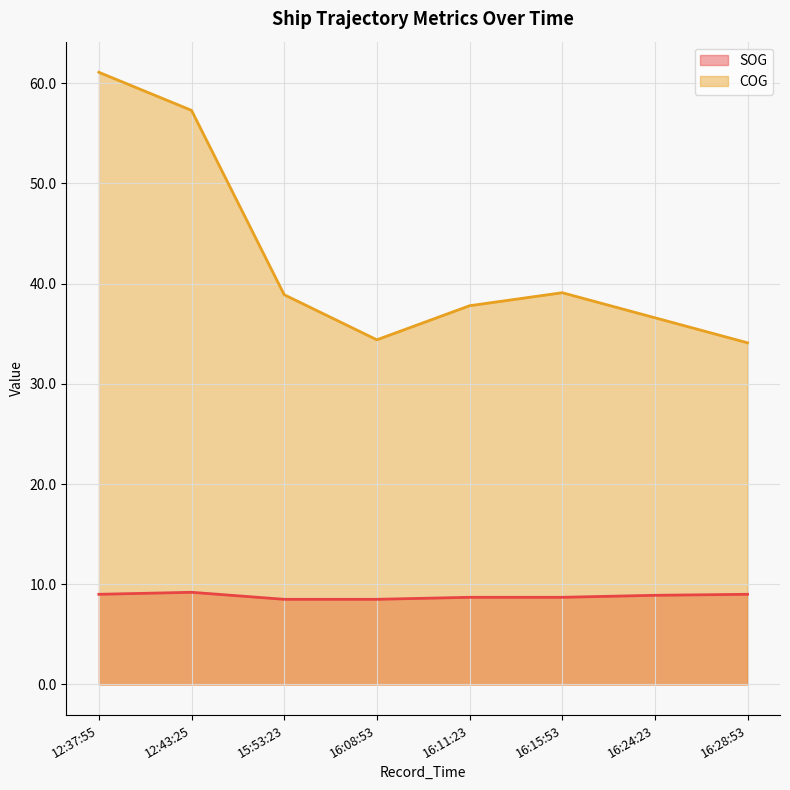

Count the number of data series in this chart.

2